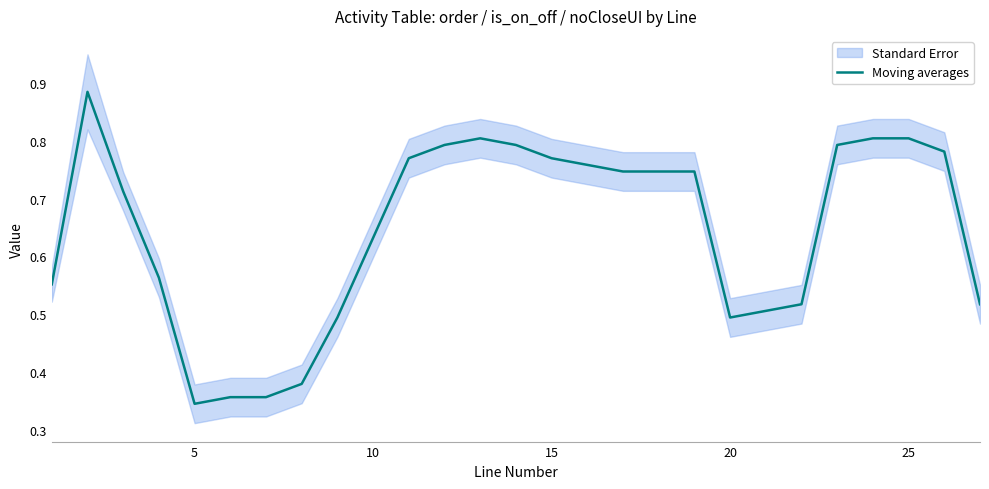

How many lines are shown in the chart?

1